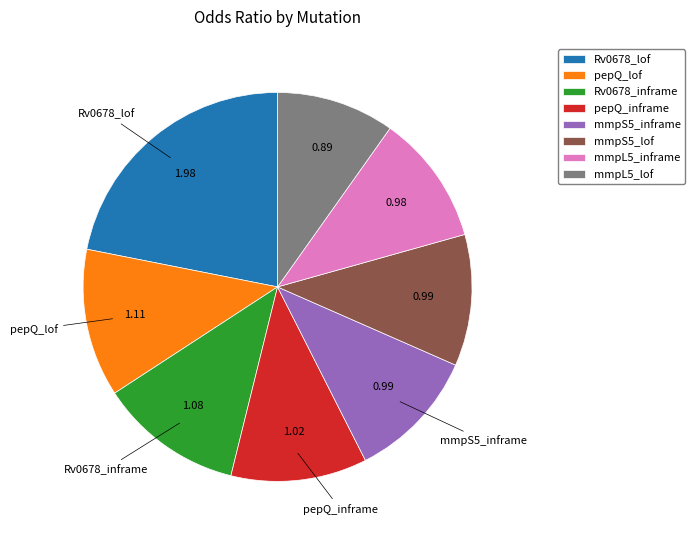

Approximately how many times larger is the value at Rv0678_lof compared to pepQ_lof?

1.8